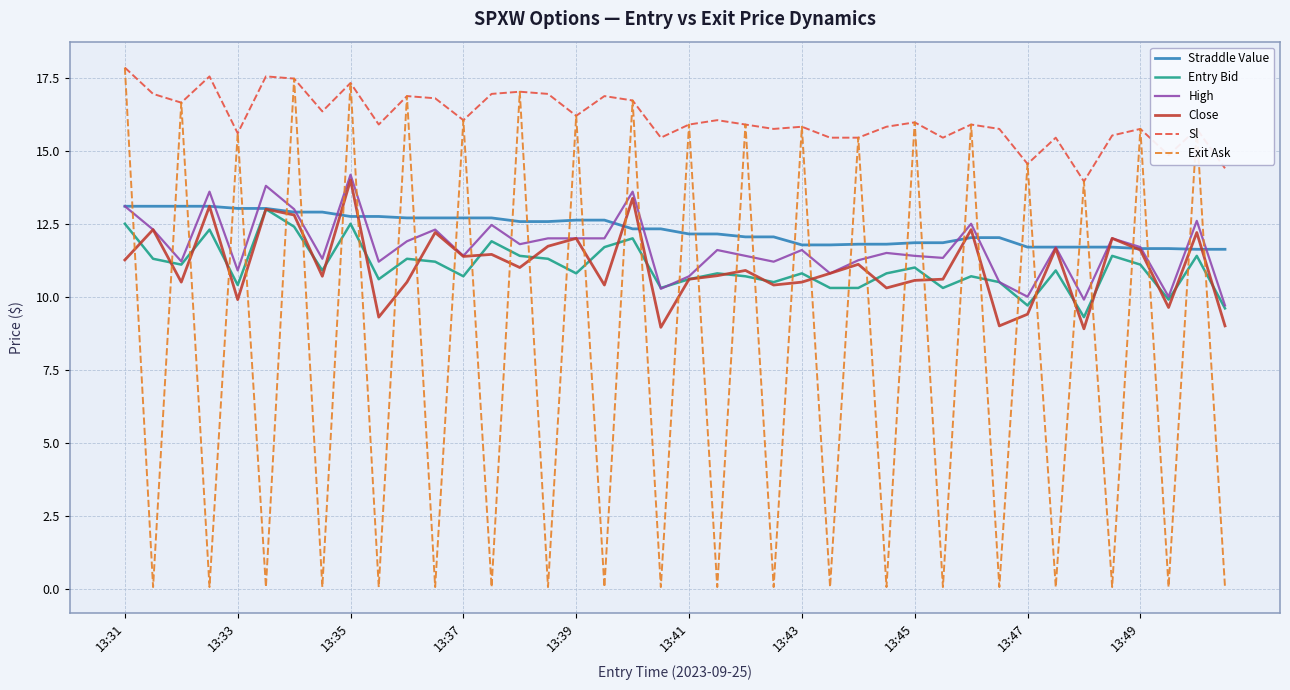

How many times do Straddle Value and Exit Ask cross each other?

39